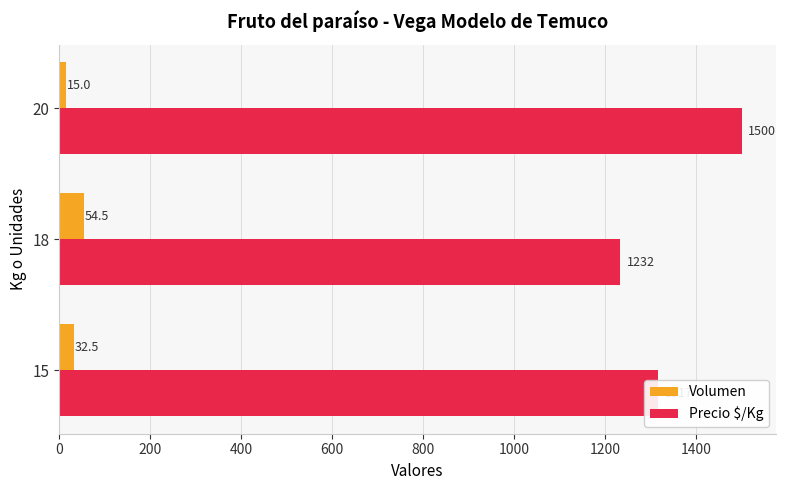

Which category has the lowest value in the Volumen series?

20